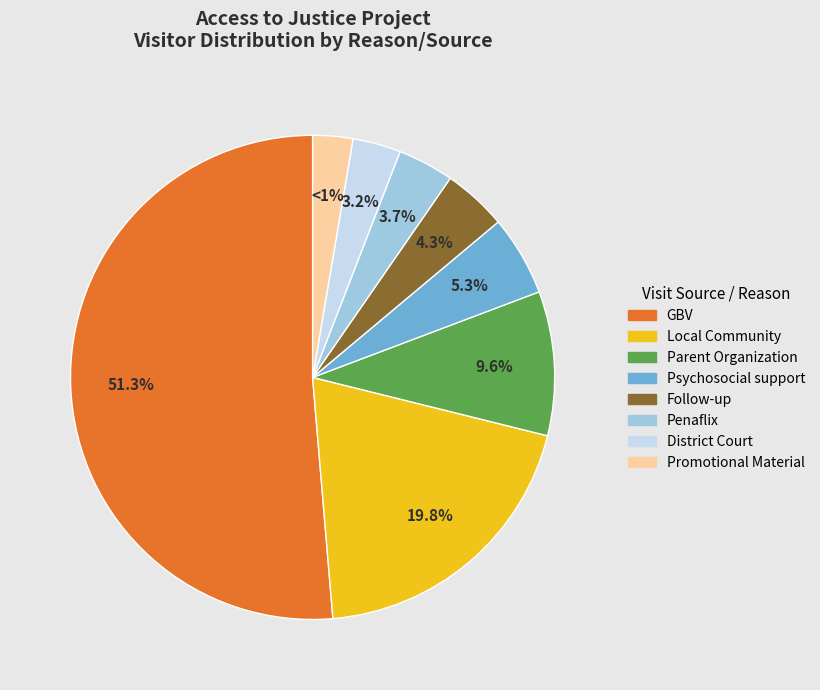

To the nearest percent, what portion does Penaflix represent?

4%